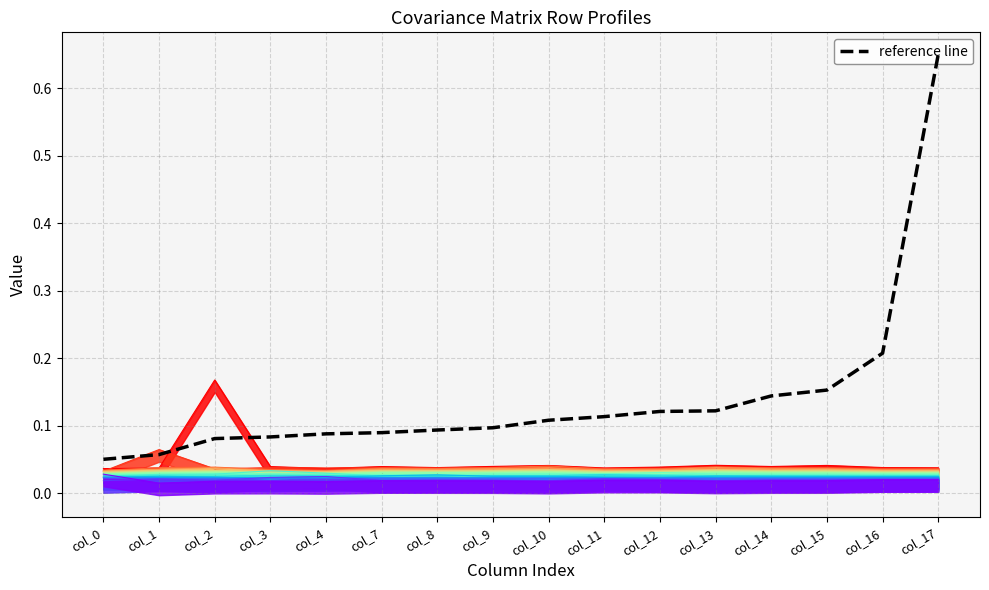

List the labels in order of value, smallest first.

col_0, col_1, col_2, col_3, col_4, col_7, col_8, col_9, col_10, col_11, col_12, col_13, col_14, col_15, col_16, col_17